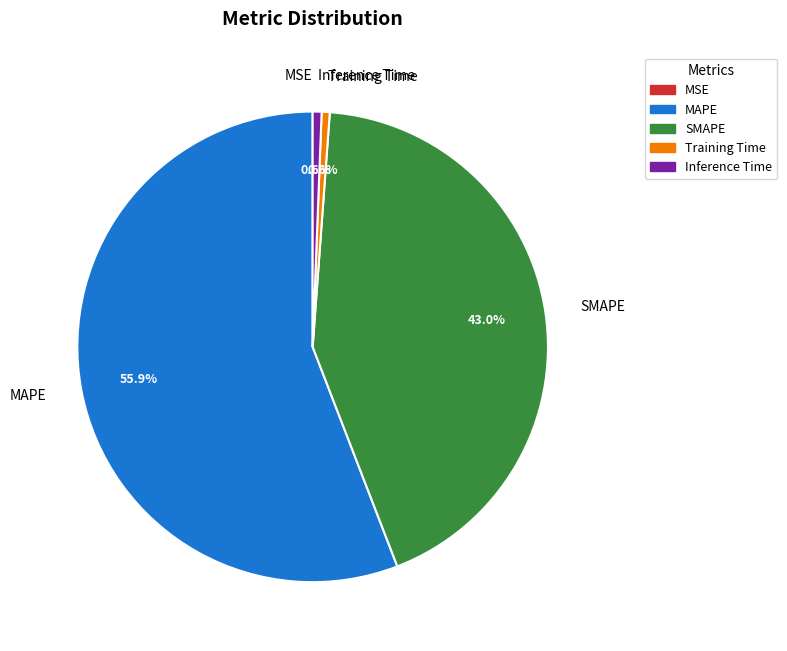

Which category has the biggest portion of the pie?

MAPE